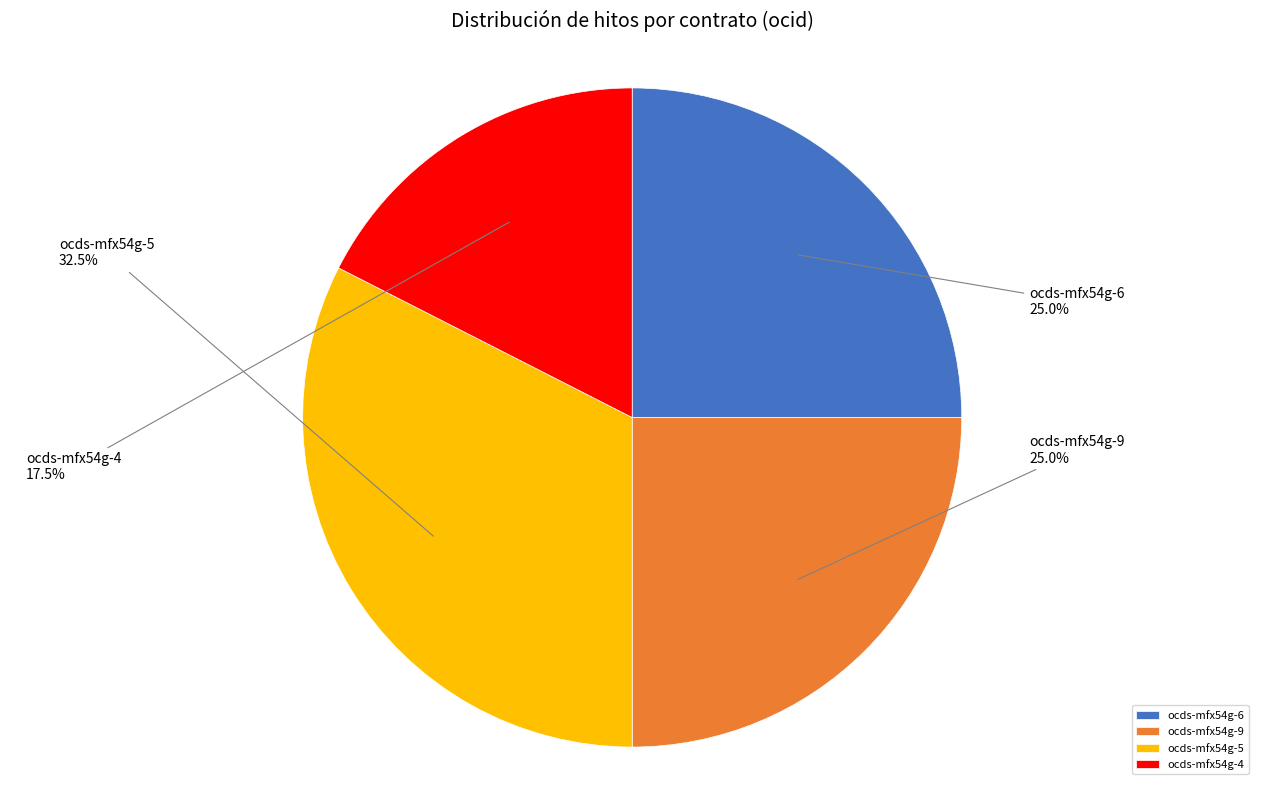

Which has a higher value, ocds-mfx54g-5 or ocds-mfx54g-6?

ocds-mfx54g-5